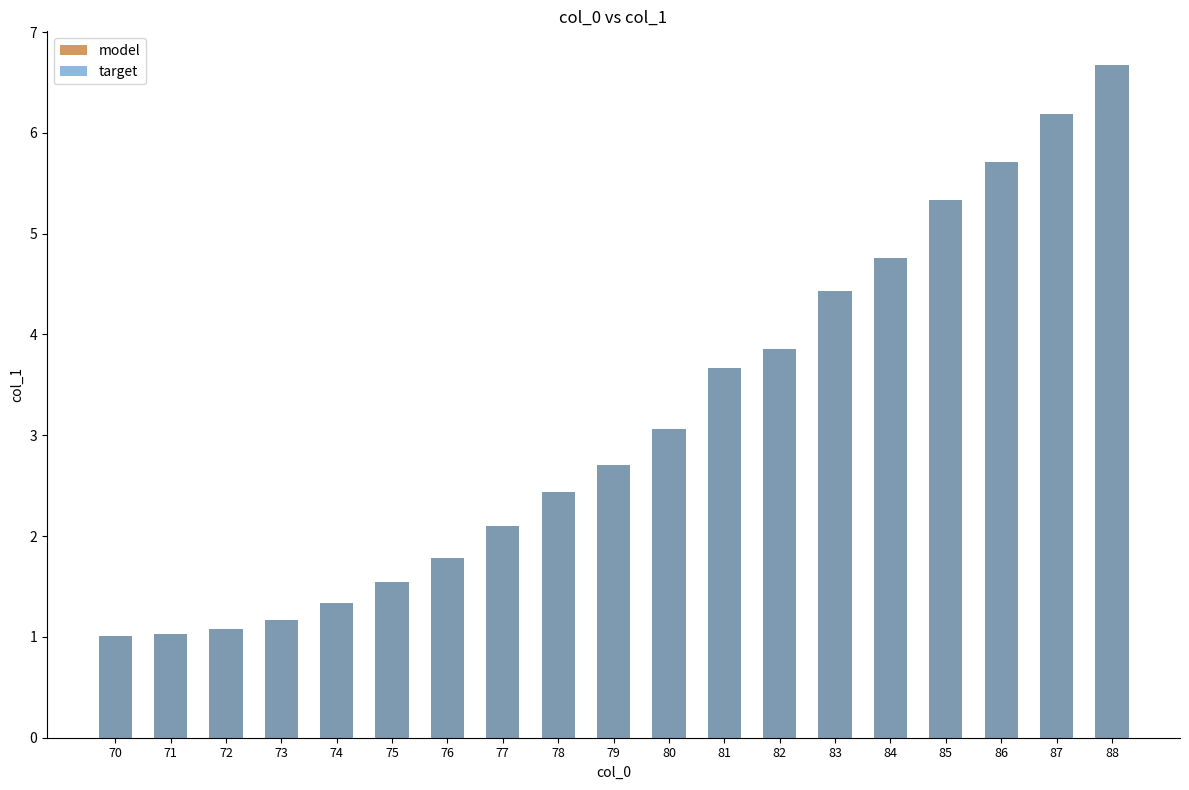

What is the total value across all series at 75?

3.1